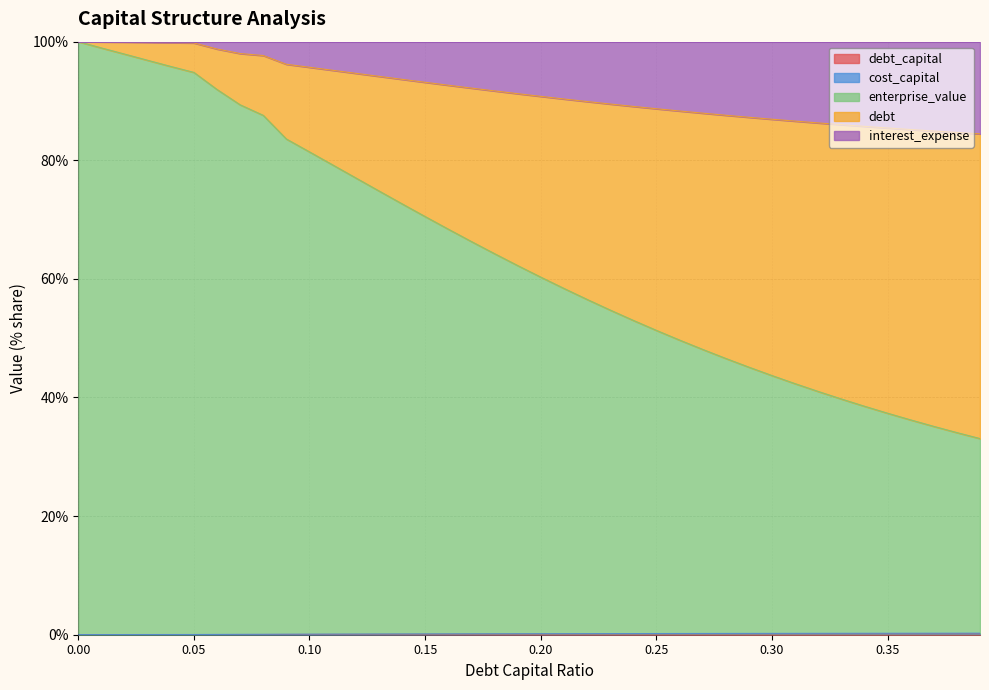

Does the chart display data point markers on the line(s)?

No